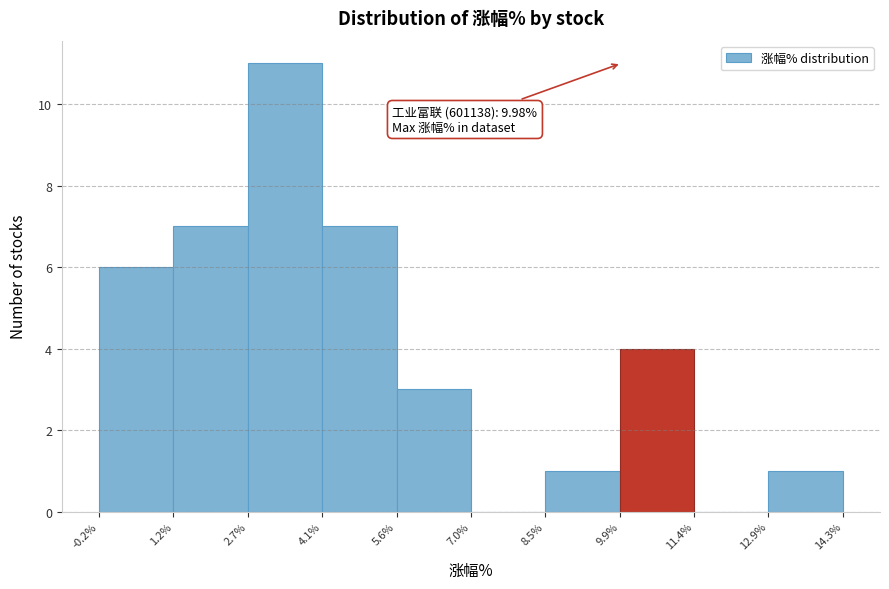

Which range on the x-axis has the tallest bar?

2.7% to 4.1%